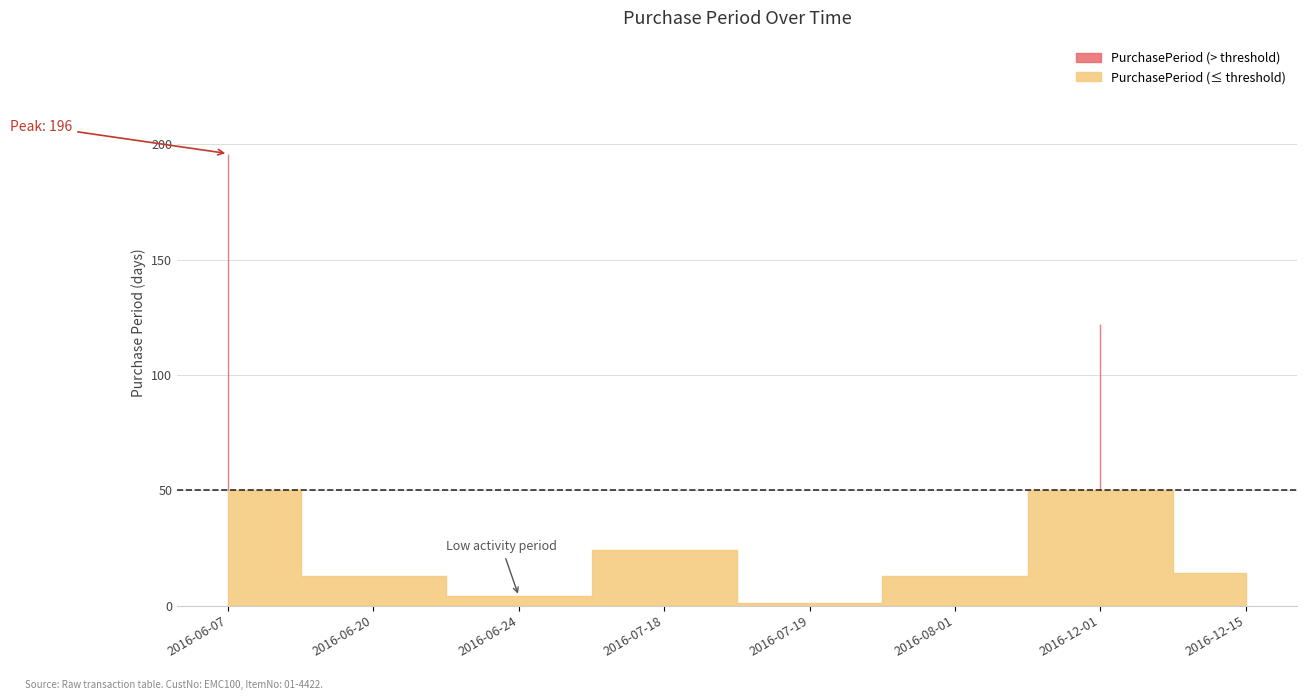

What is the difference between the values at 2016-07-18 and 2016-12-01?

98